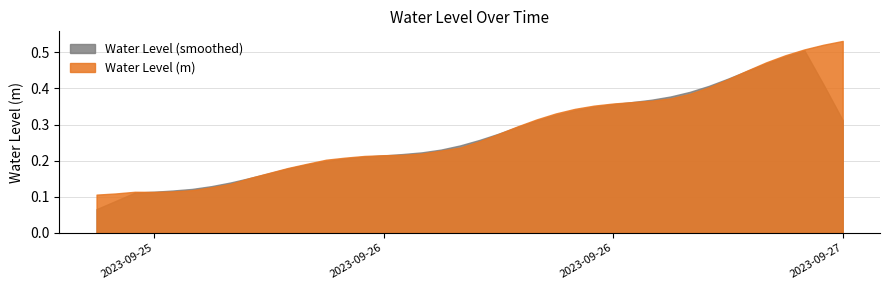

Reading left to right, extract all data points from this chart.

0.1	0.1	0.1	0.1	0.1	0.1	0.1	0.1	0.2	0.2	0.2	0.2	0.2	0.2	0.2	0.2	0.2	0.2	0.2	0.2	0.3	0.3	0.3	0.3	0.3	0.3	0.4	0.4	0.4	0.4	0.4	0.4	0.4	0.4	0.4	0.5	0.5	0.5	0.5	0.5